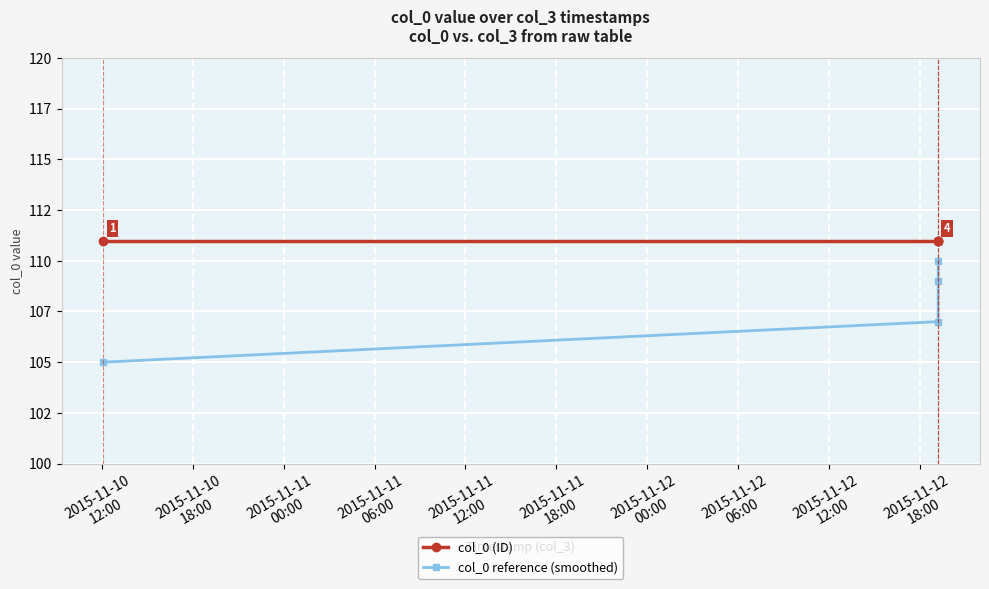

Rank the series by their average value, from lowest to highest.

col_0 reference (smoothed), col_0 (ID)